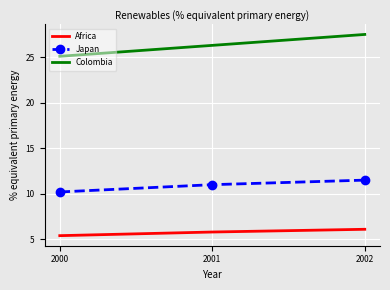

Rank the series by their average value, from lowest to highest.

Africa, Japan, Colombia